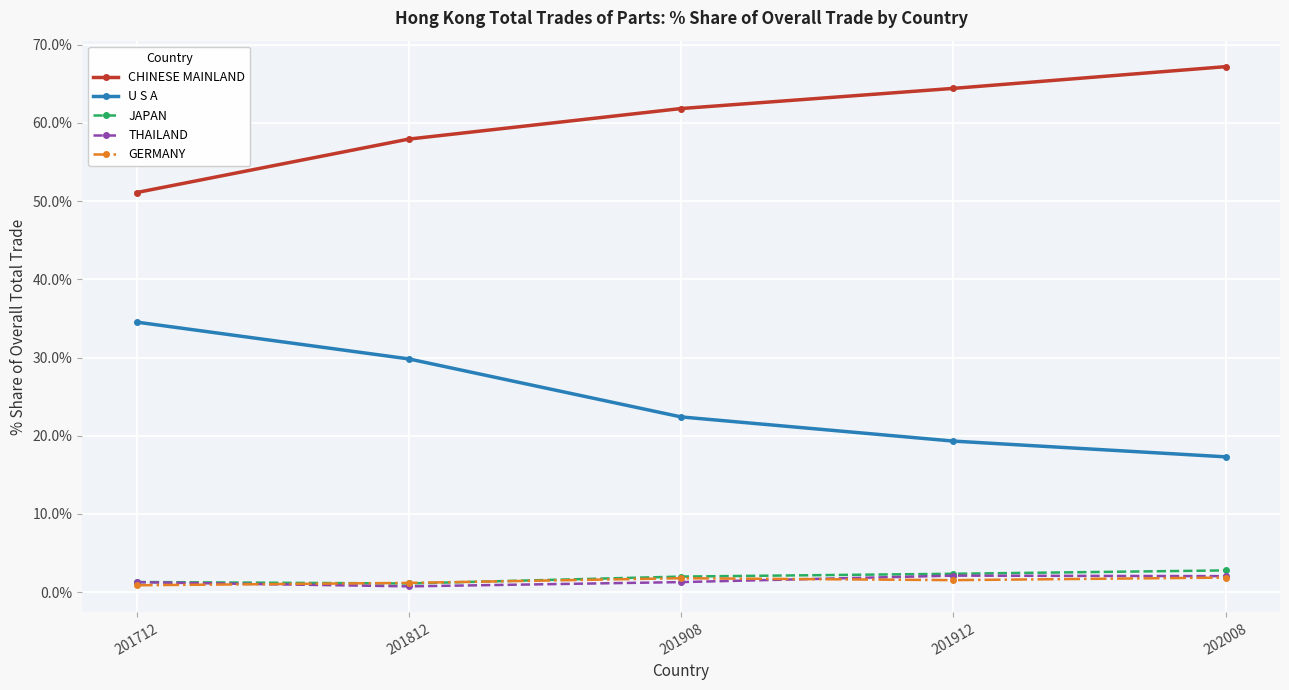

Where is U S A nearest to the value 25?

201908